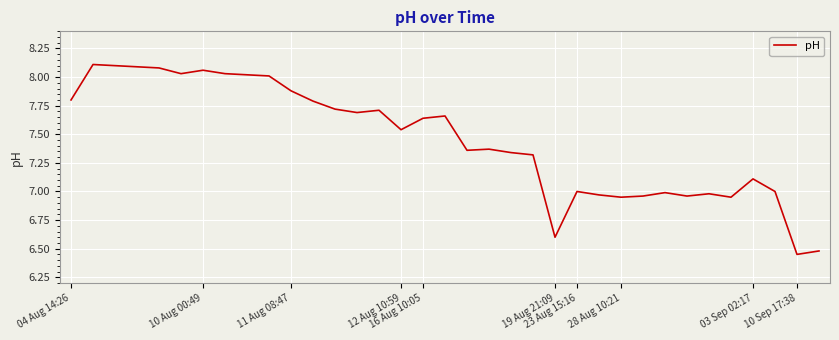

What is the difference between the maximum and second lowest values?

1.6